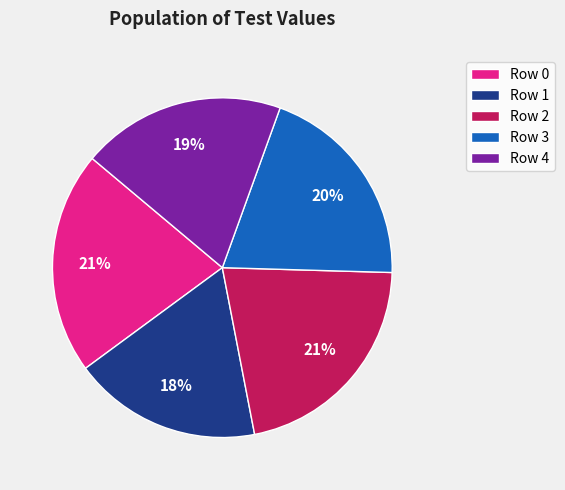

The Row 3 slice represents 34% of the pie. True or false?

False